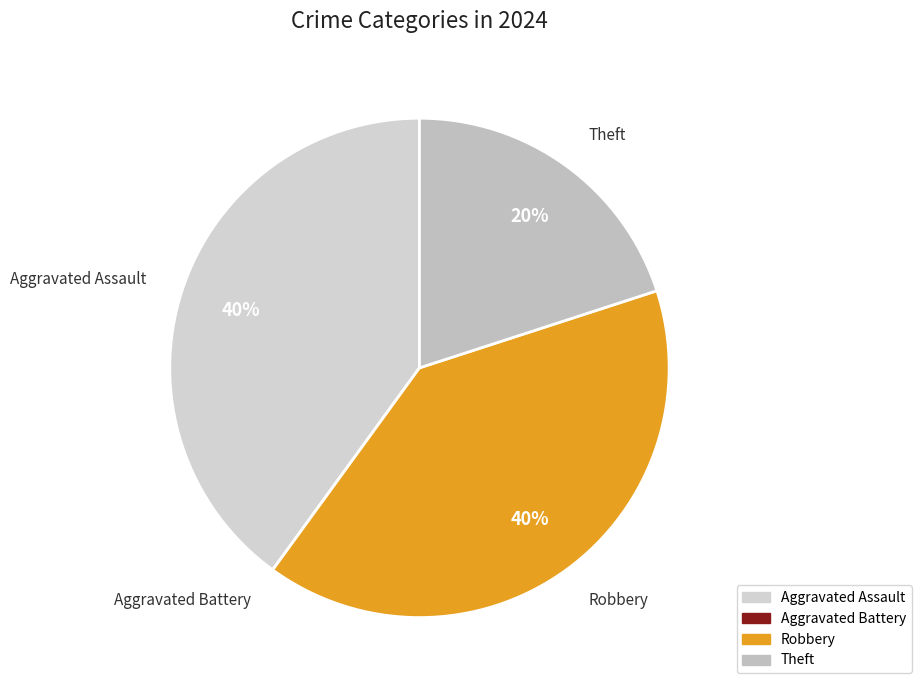

Do Theft and Aggravated Assault together represent more than half of the pie?

Yes